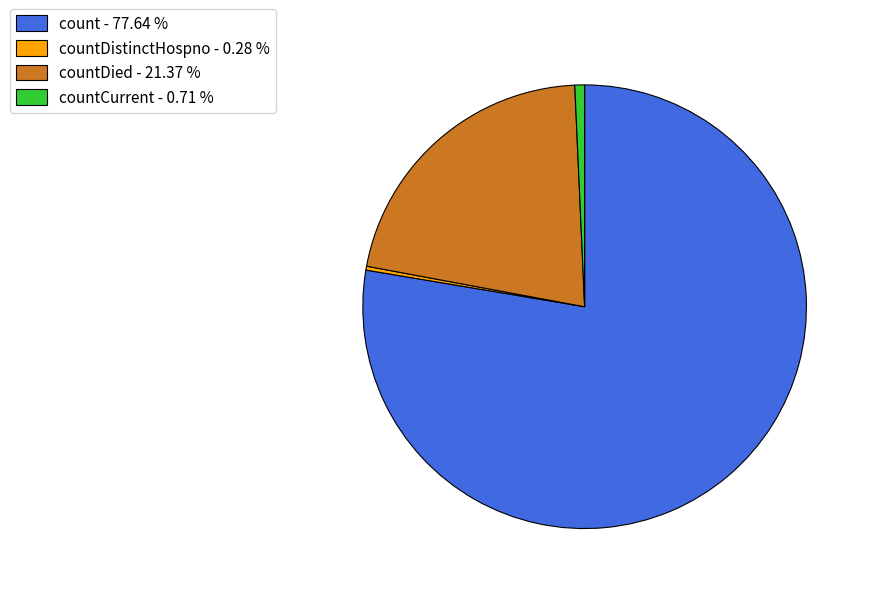

Is there a majority slice in this chart?

Yes